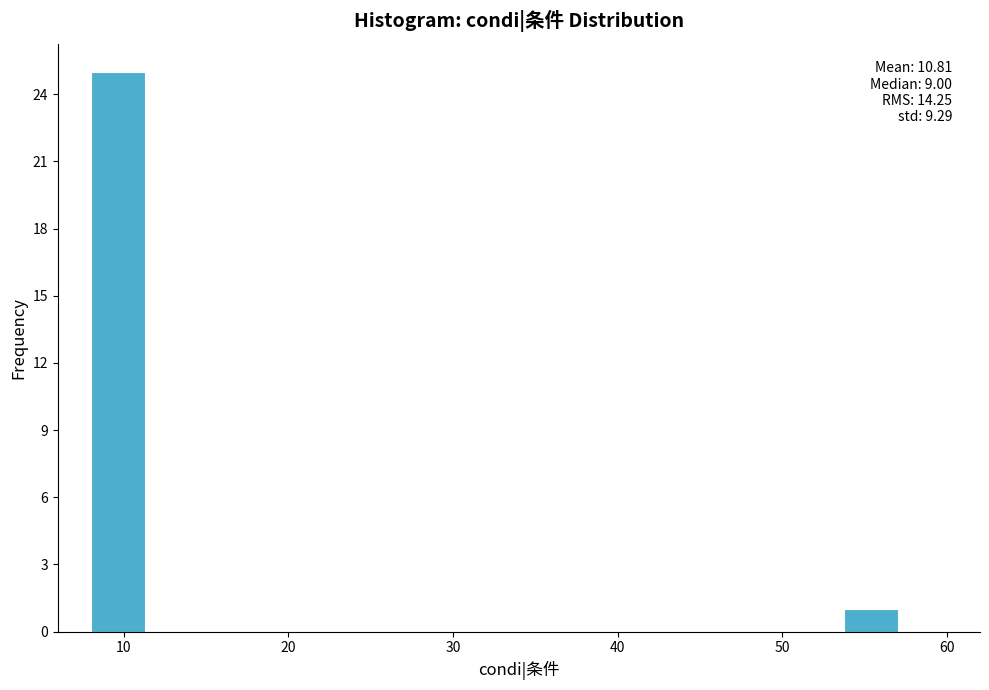

Read against the x-axis, roughly where is the centre of the tallest bar?

10